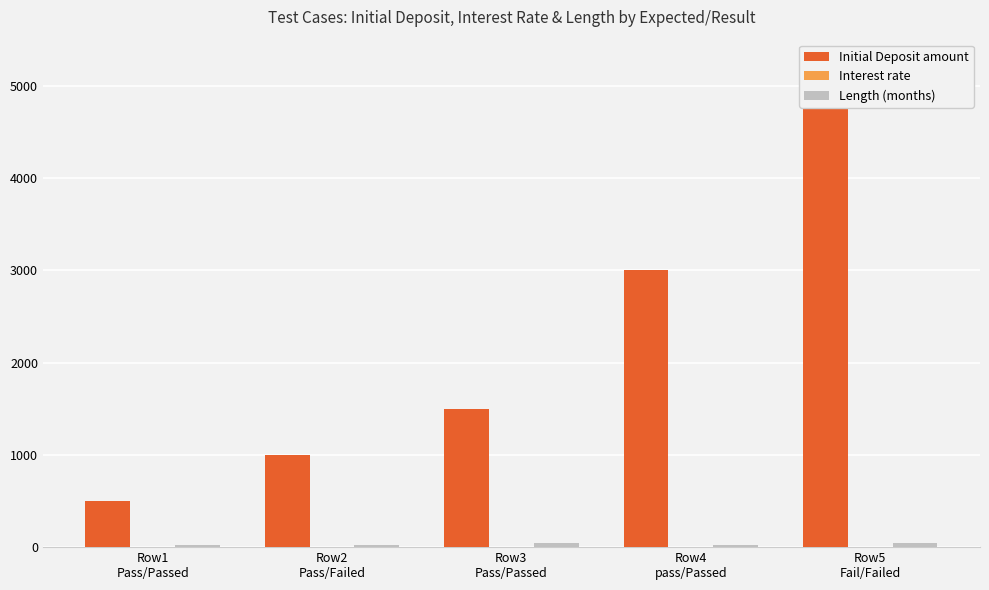

Which category has the lowest value in the Interest rate series?

Row1
Pass/Passed